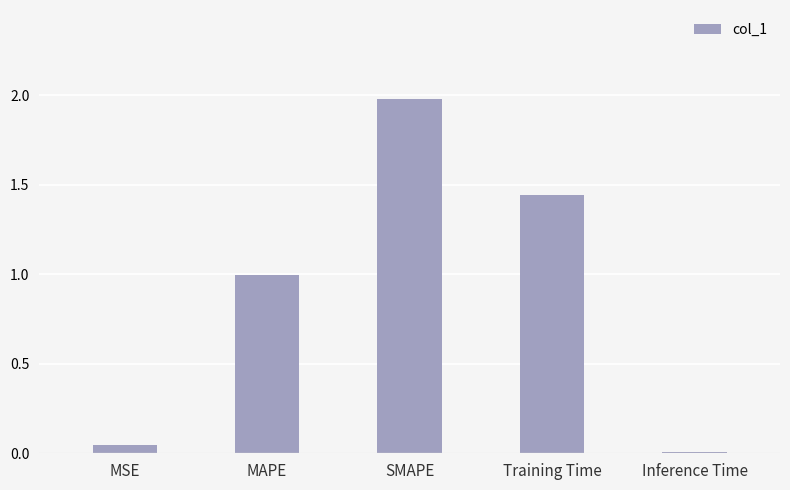

What is the change in value from MAPE to SMAPE?

+1.0